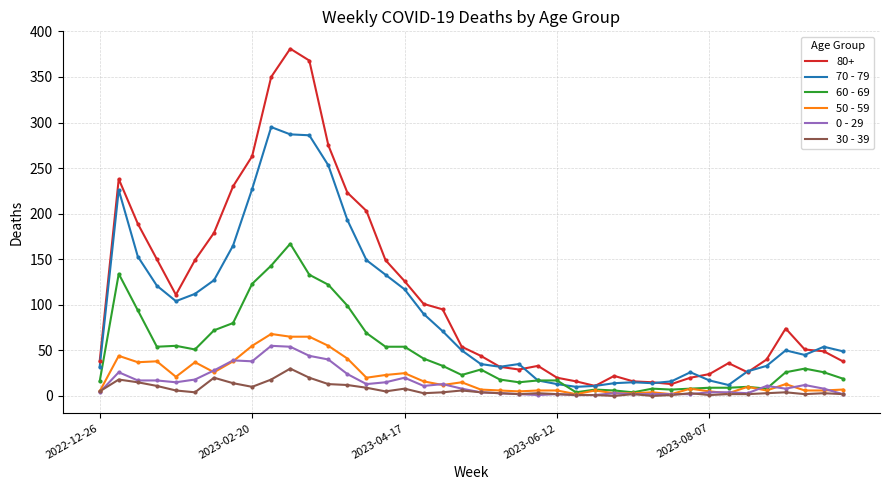

Which series has the largest range (max minus min)?

80+